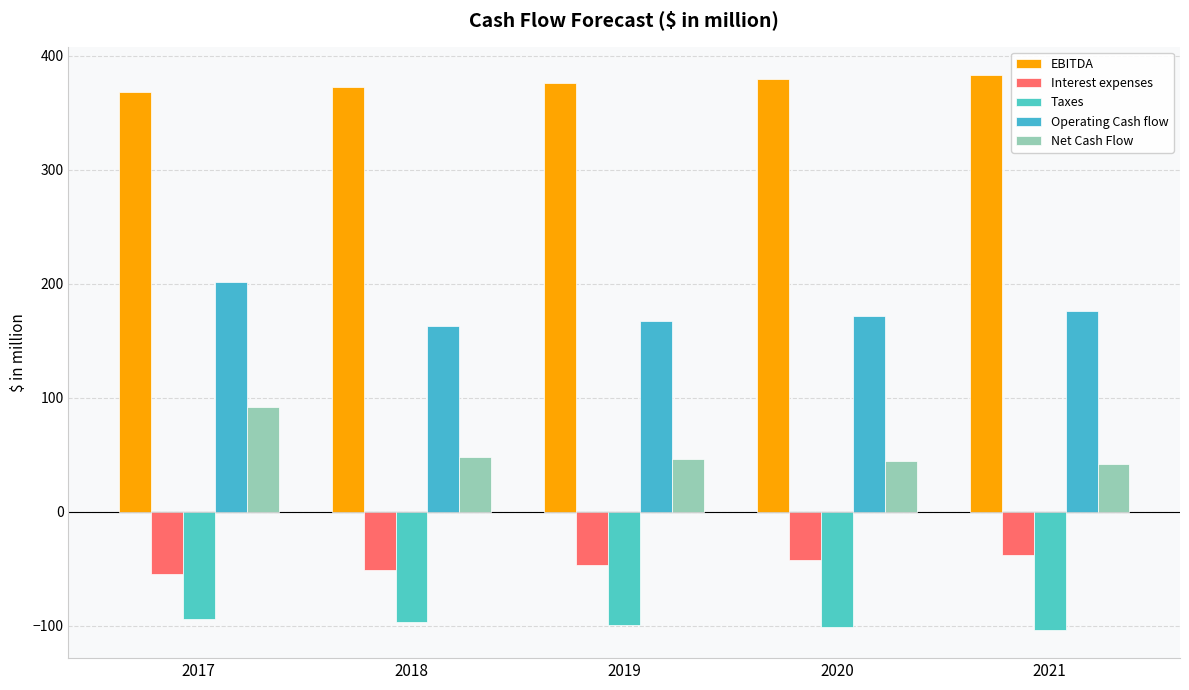

List the series in order of their peak value, highest first.

EBITDA, Operating Cash flow, Net Cash Flow, Interest expenses, Taxes